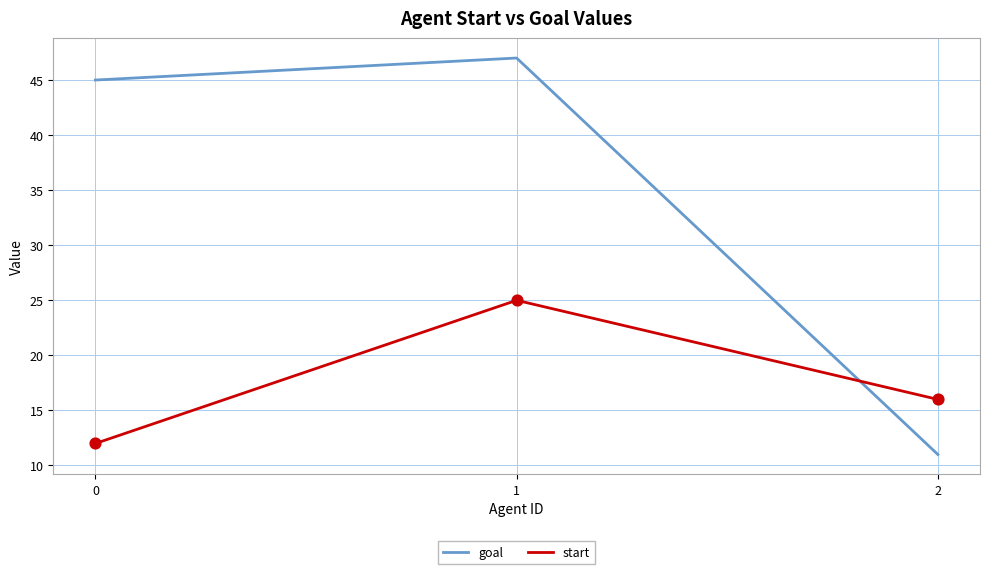

Which series has the largest total across all categories?

goal